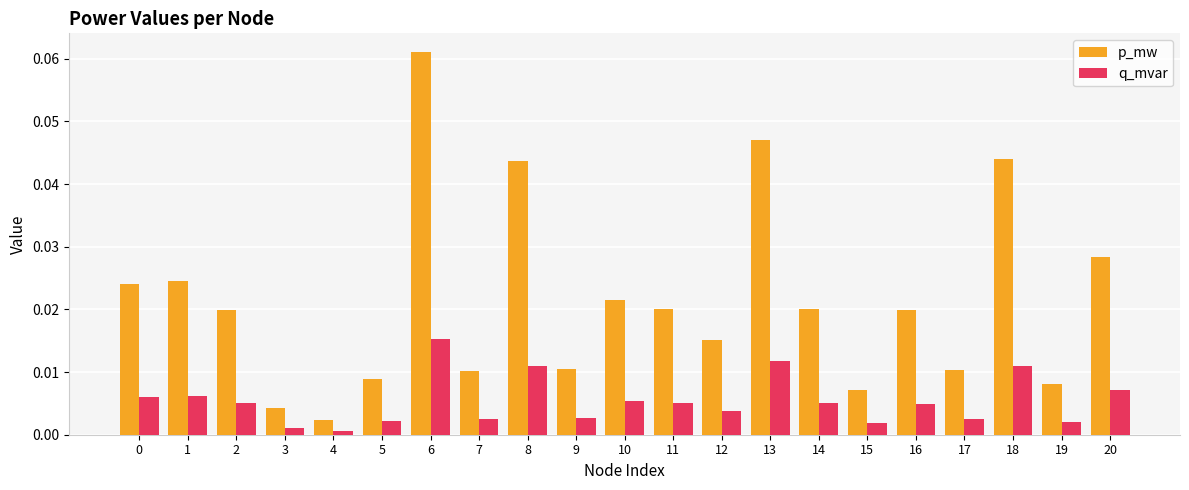

Which series has the largest total across all categories?

p_mw